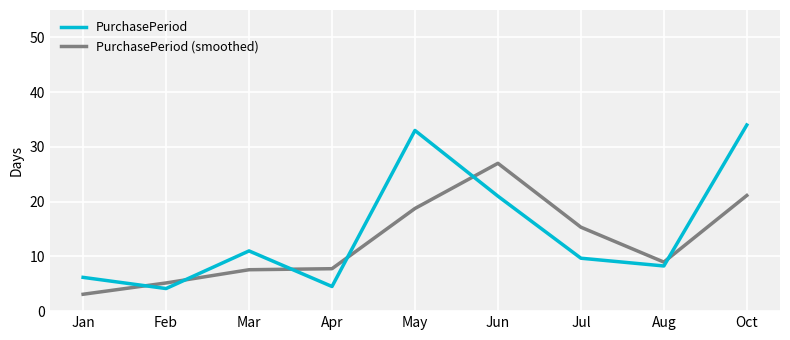

What is the smallest value displayed?

3.1